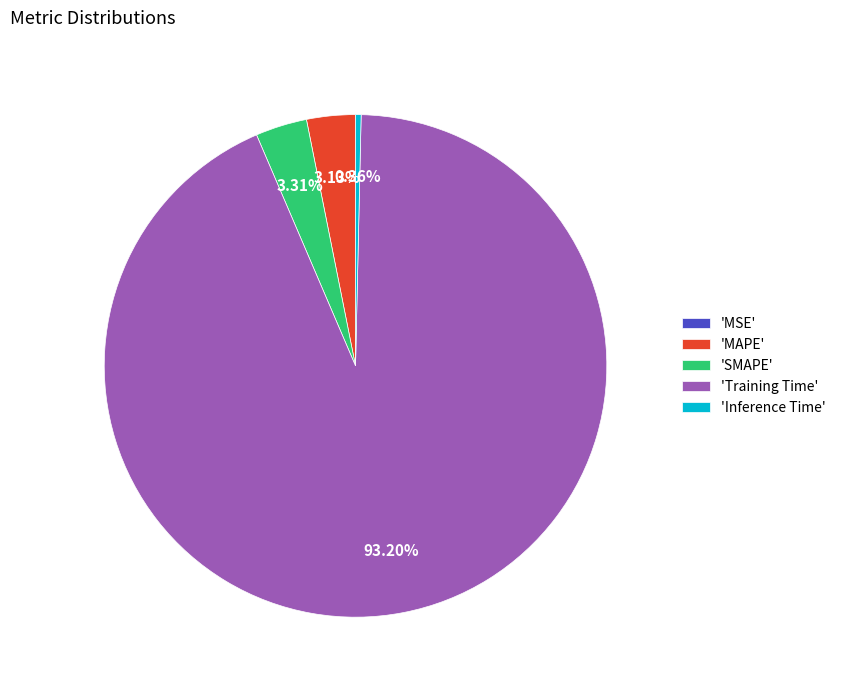

To the nearest percent, what is the average slice percentage?

20%